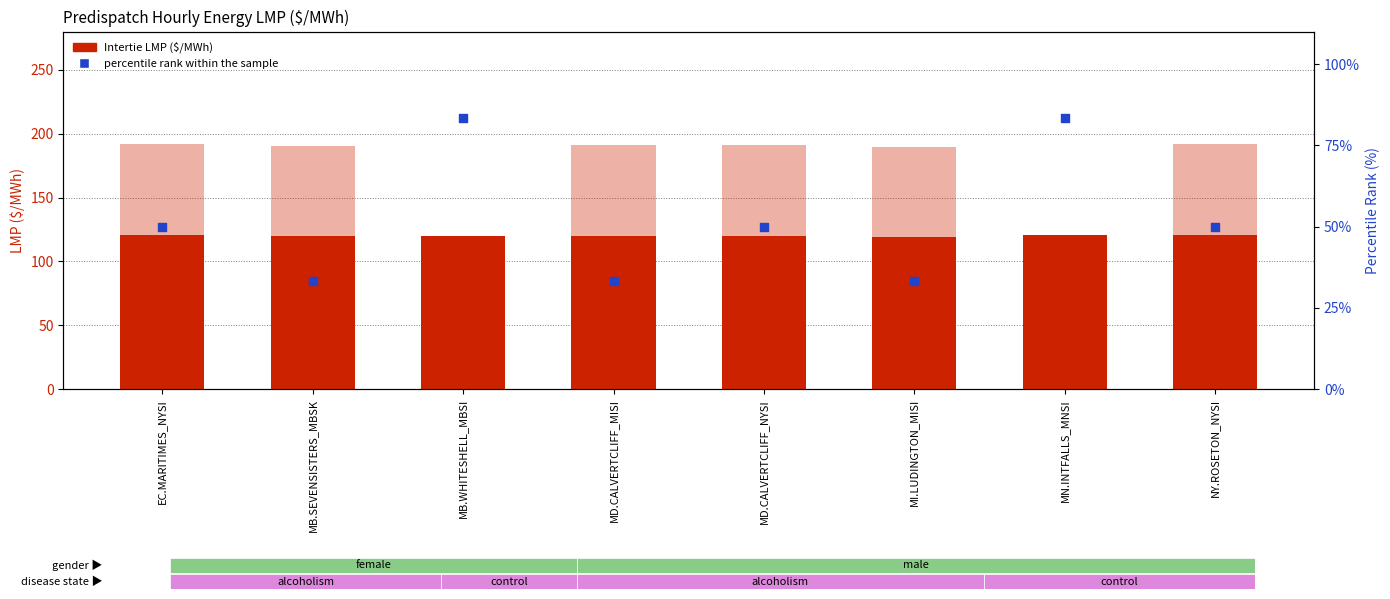

Which series has the largest total across all categories?

Intertie LMP (Hour 18)